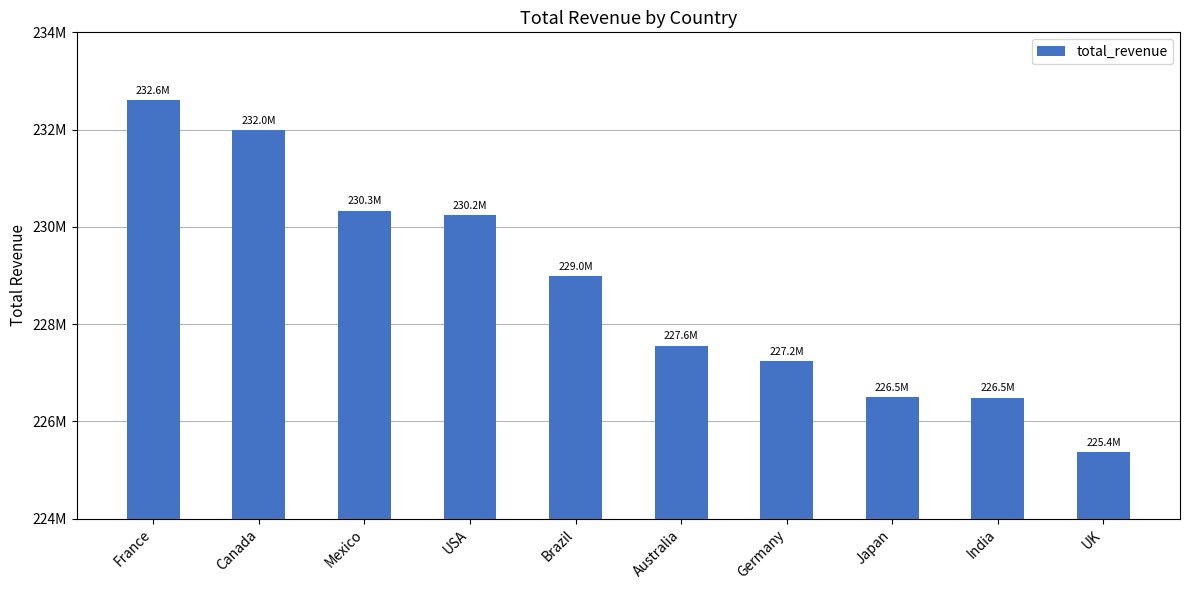

What position from the left is Japan?

8